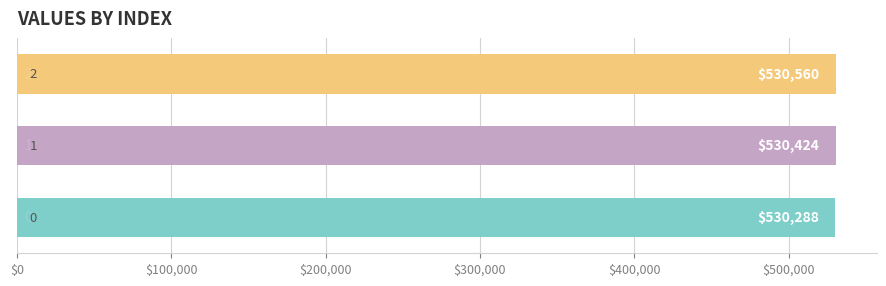

Does the chart contain any negative values?

No